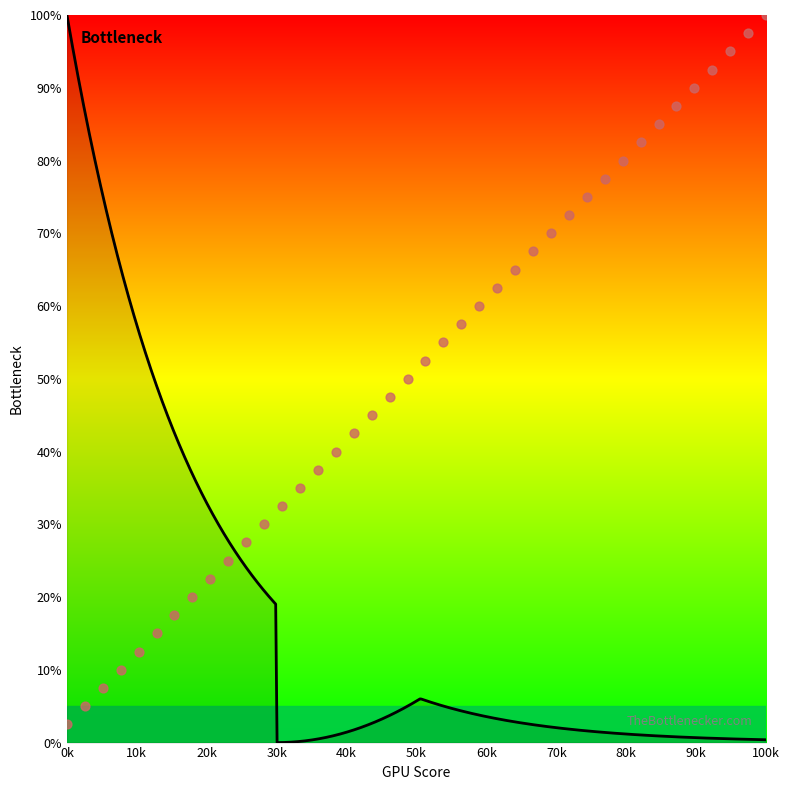

Approximately how many times larger is the value at 24 compared to 23?

1.0